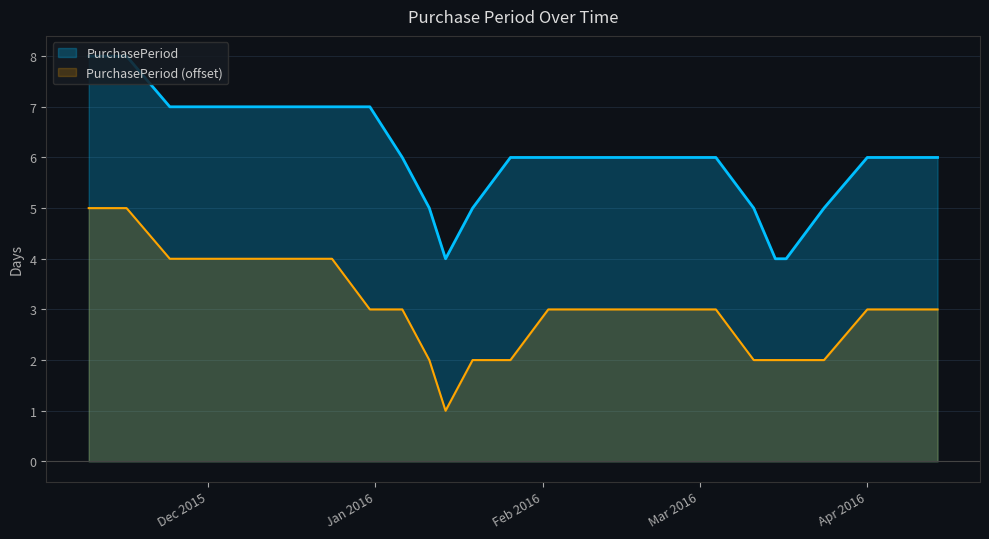

Which category has the highest value across all series?

2015-11-09